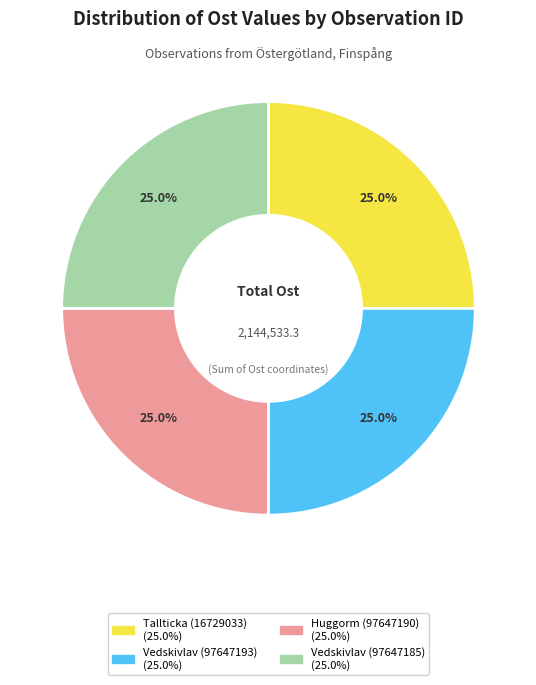

Does Vedskivlav (97647193) account for over 50% of the chart?

No